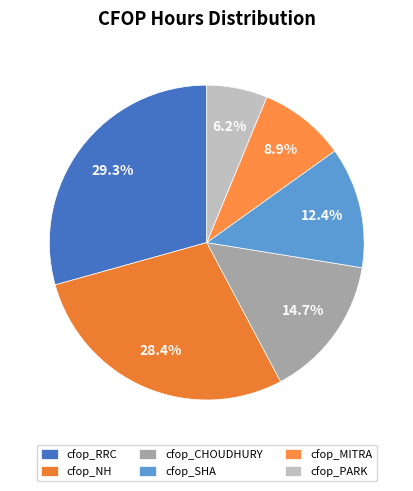

Rank the categories by value from lowest to highest.

cfop_PARK, cfop_MITRA, cfop_SHA, cfop_CHOUDHURY, cfop_NH, cfop_RRC